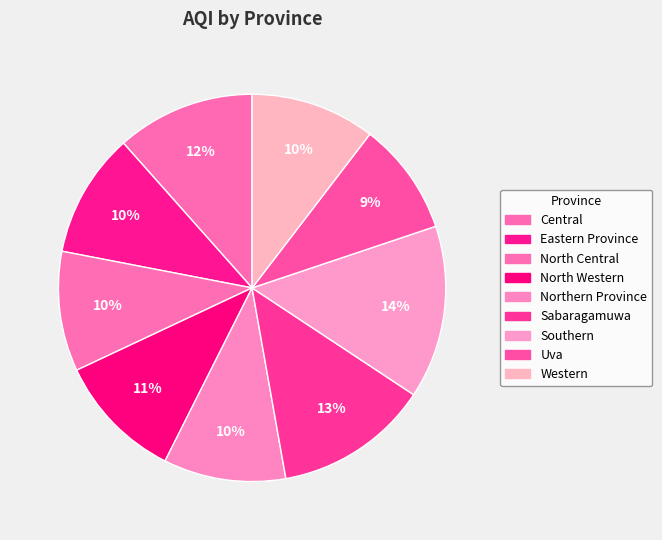

Count the number of slices in the pie.

9